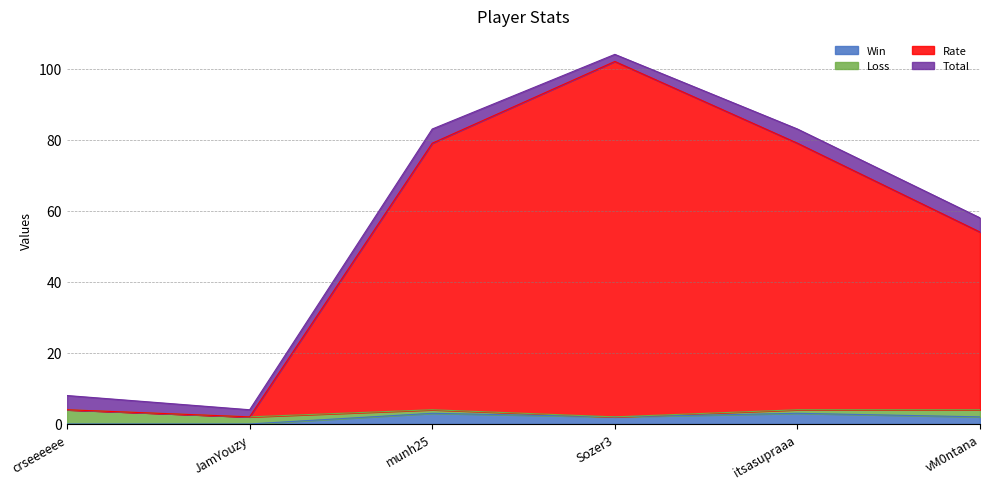

The value of Win at crseeeeee is 0. True or false?

True